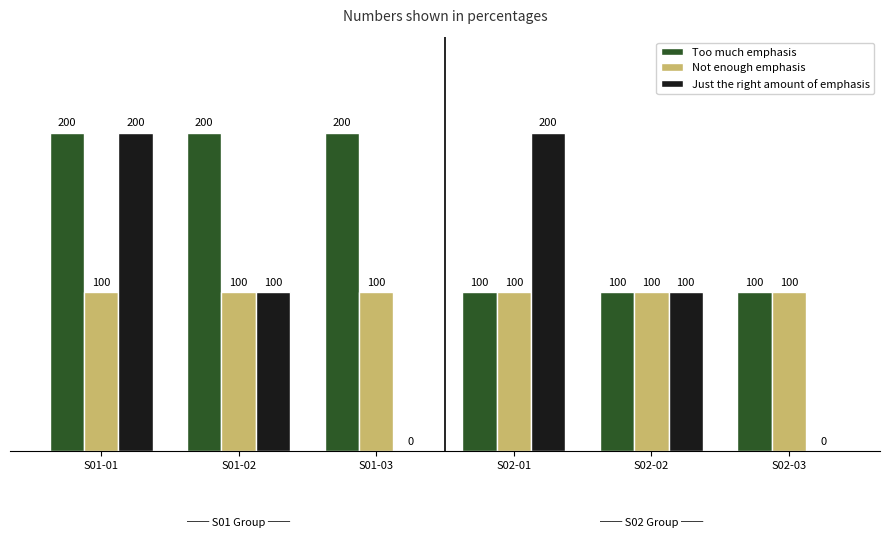

Which series changed the most between S02-02 and S02-03?

Just the right amount of emphasis